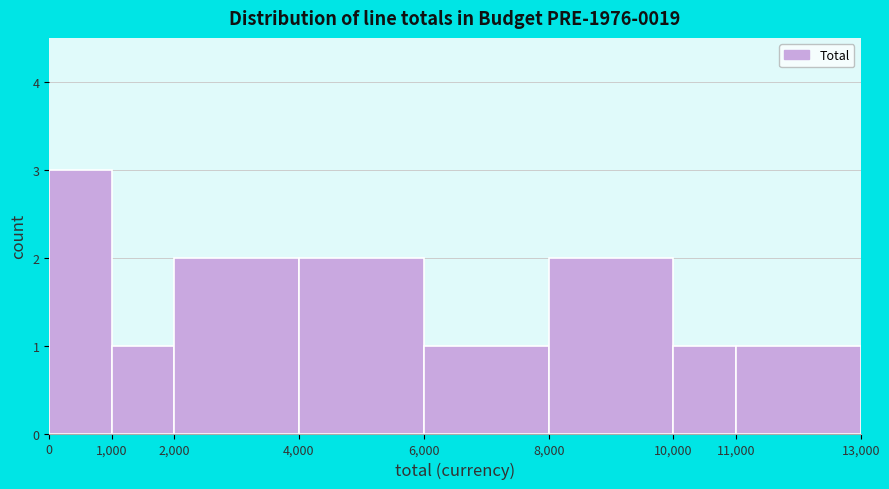

Reading left to right, list every bar in this chart as the range it spans on the x-axis followed by its height. The values are not printed on the chart, so give them approximately, as read against the axis.

0 to 1,000: 3
1,000 to 2,000: 1
2,000 to 4,000: 2
4,000 to 6,000: 2
6,000 to 8,000: 1
8,000 to 10,000: 2
10,000 to 11,000: 1
11,000 to 13,000: 1